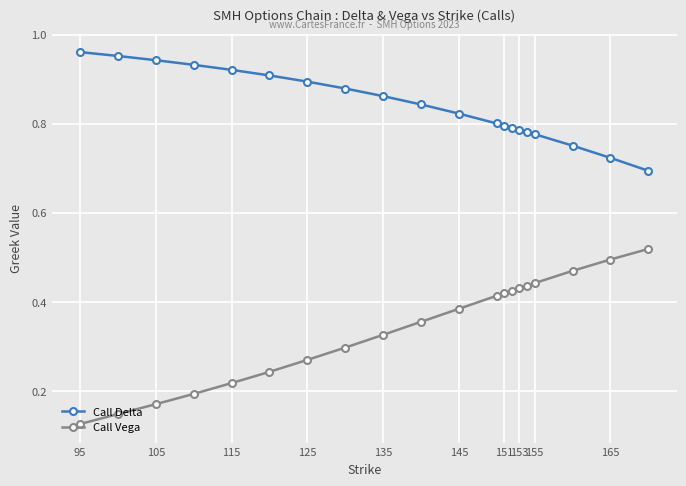

How many lines are shown in the chart?

2